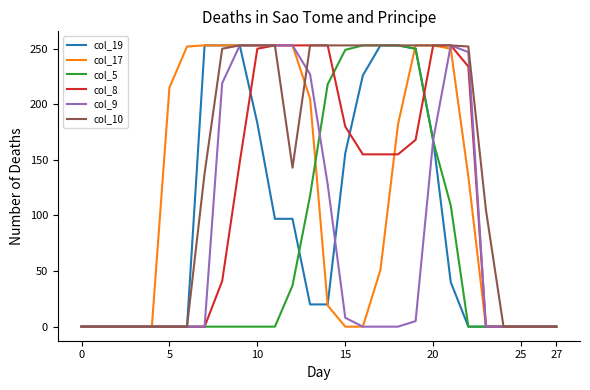

Which series has the largest total across all categories?

col_10